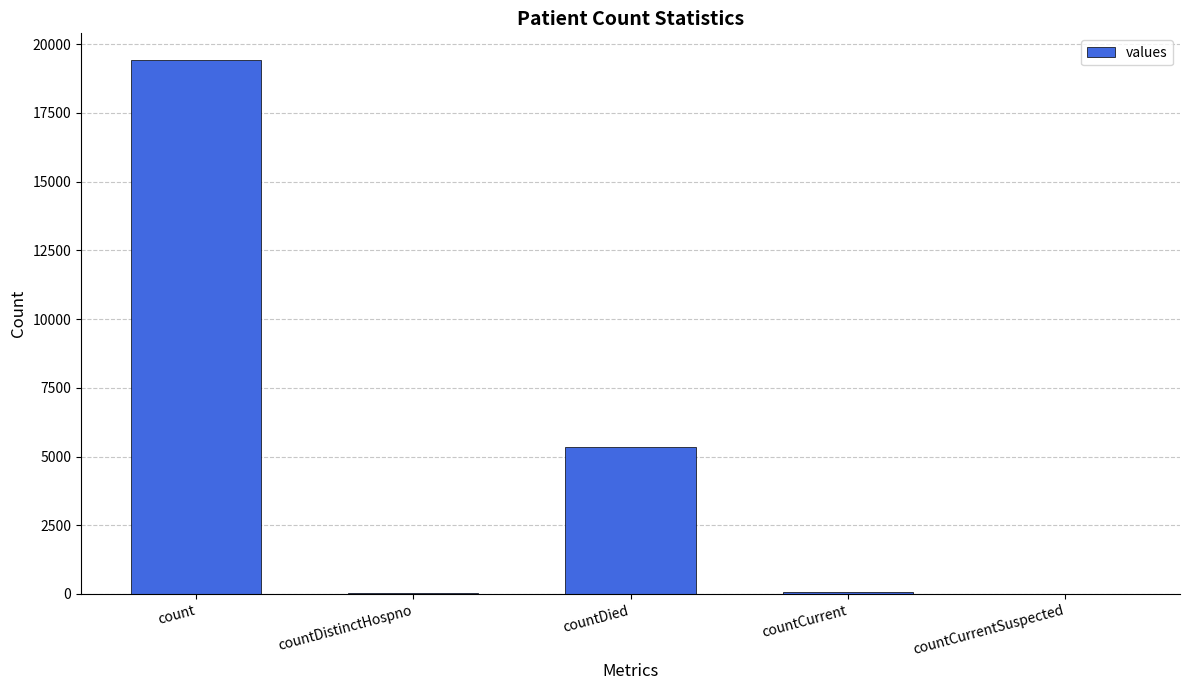

Is it true that the value at countCurrentSuspected is 8589?

False